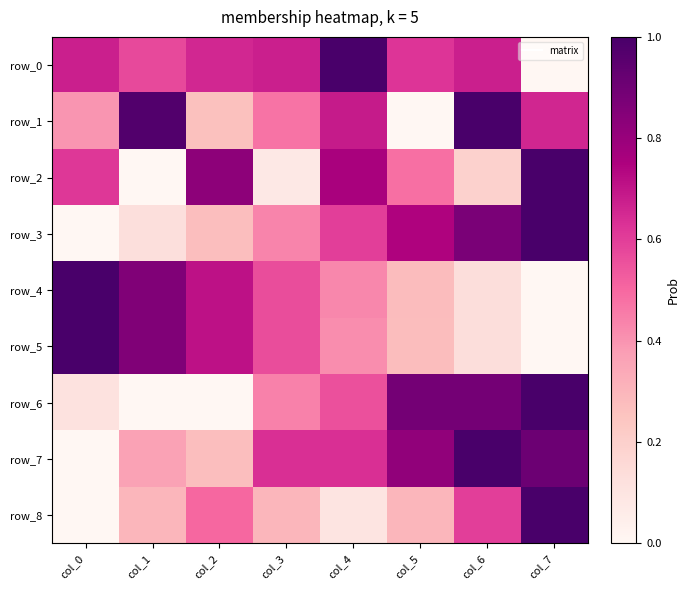

The row_6 series shows -0.5 at col_1. True or false?

False